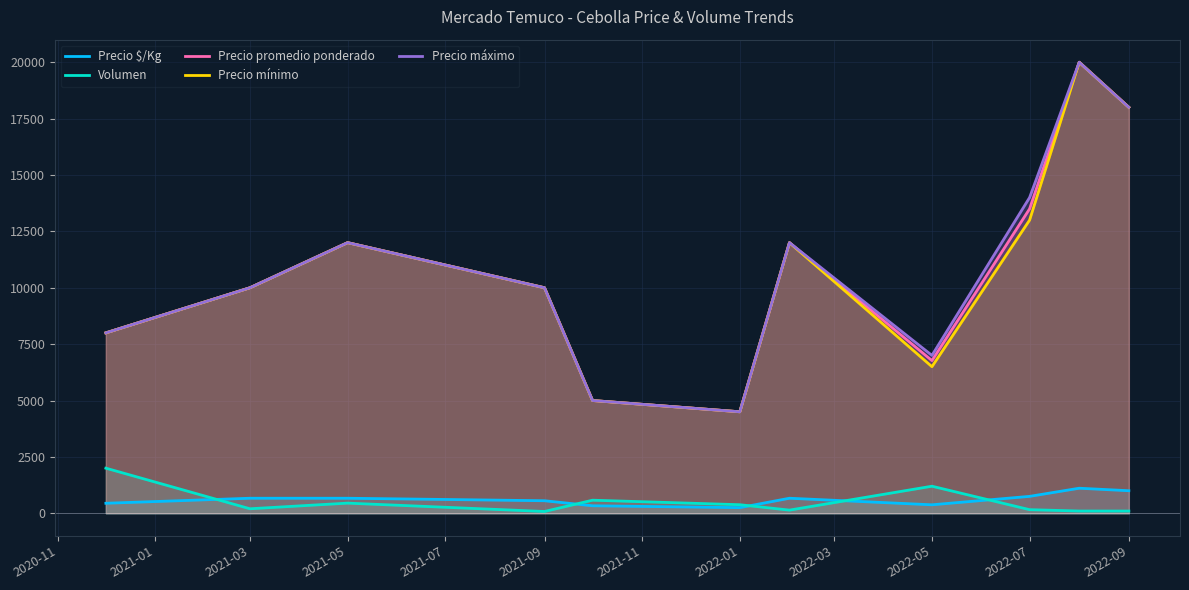

What are all the series names shown in the legend?

Precio $/Kg, Volumen, Precio promedio ponderado, Precio mínimo, Precio máximo